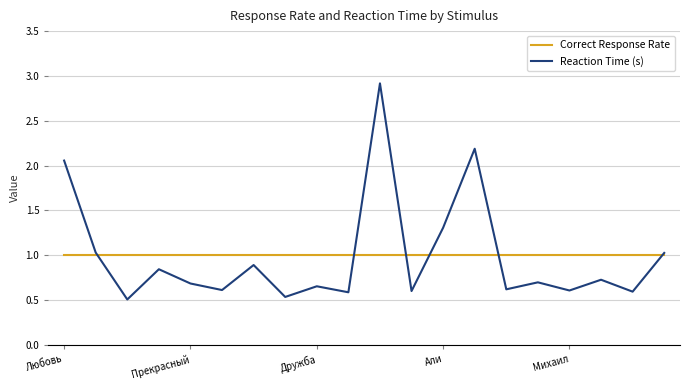

Rank the series by their maximum value, from highest to lowest.

Reaction Time (s), Correct Response Rate